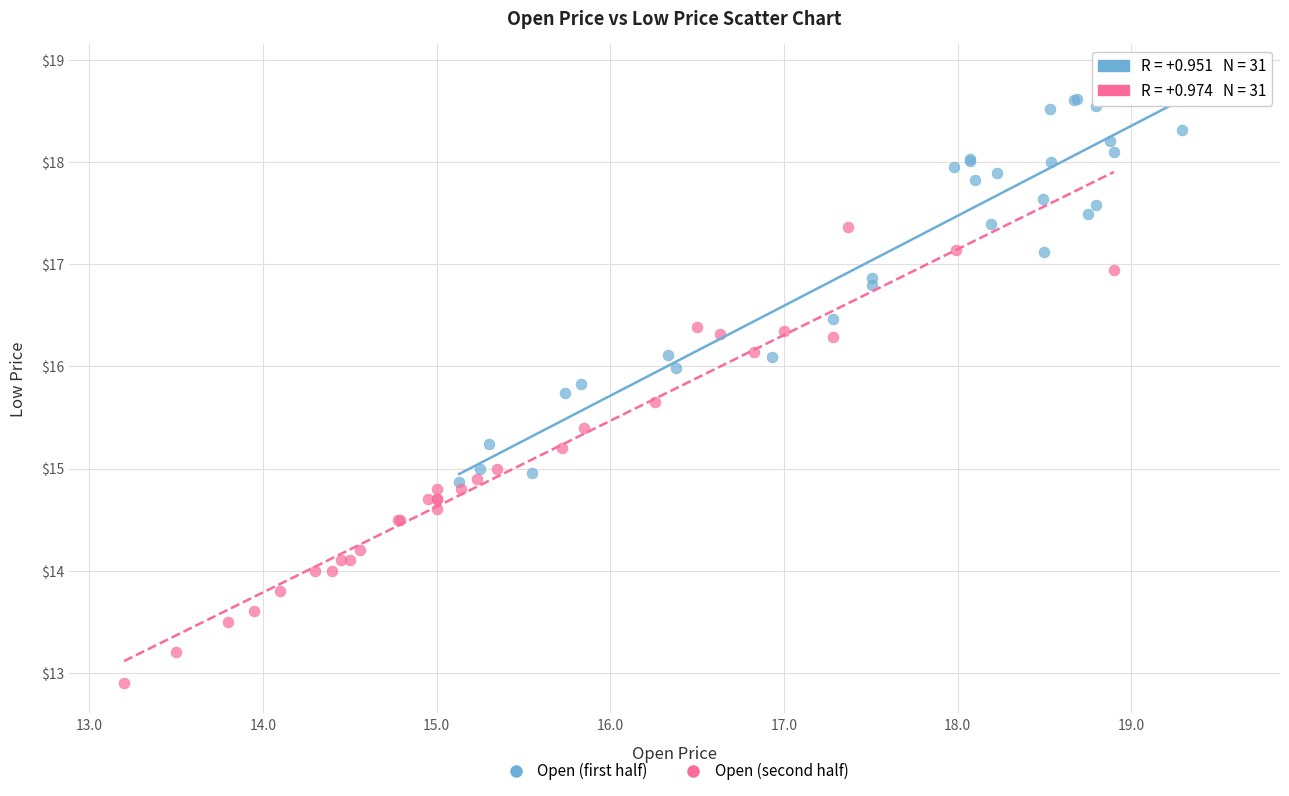

Which series has the largest Y range (max minus min)?

Open (second half)